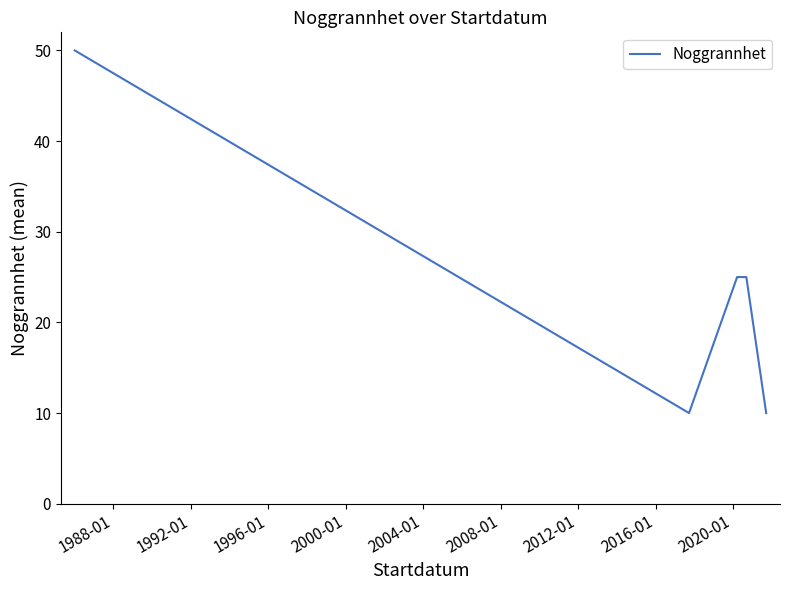

What is the minimum value shown in the chart?

10